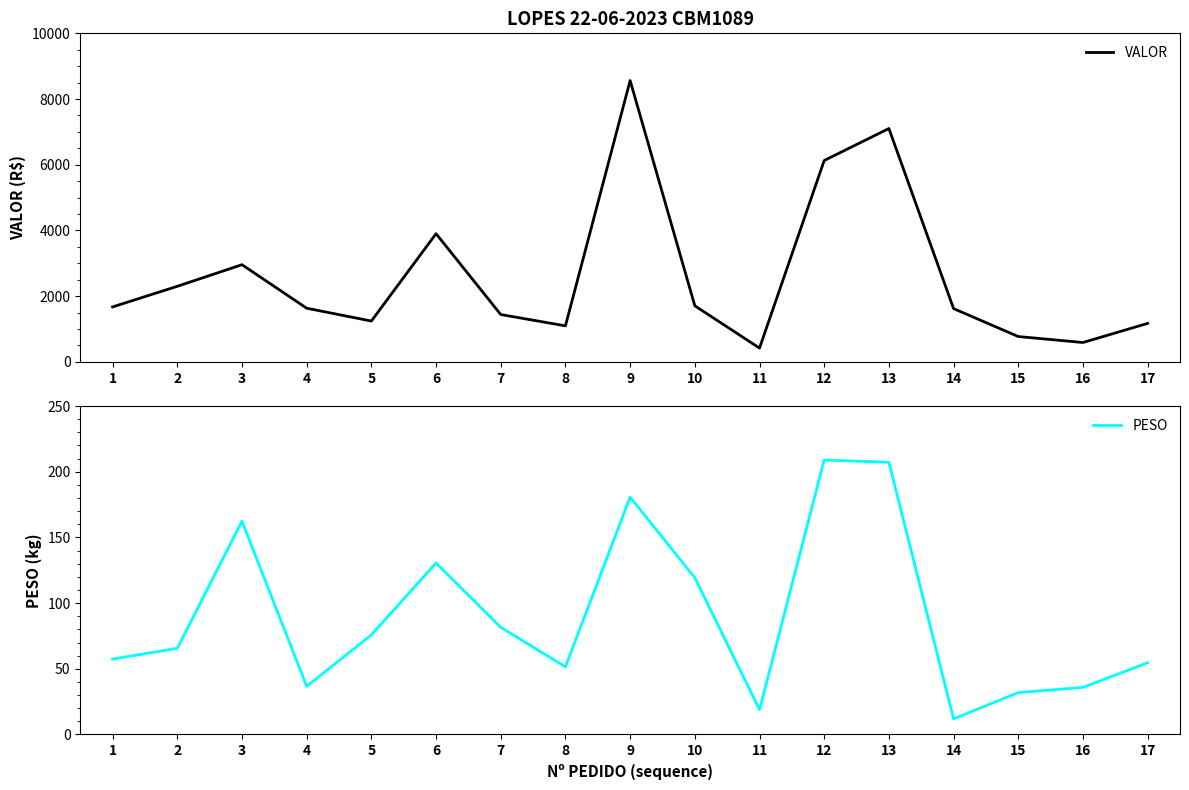

What is the value of the PESO point at the 13th from the left?

207.2